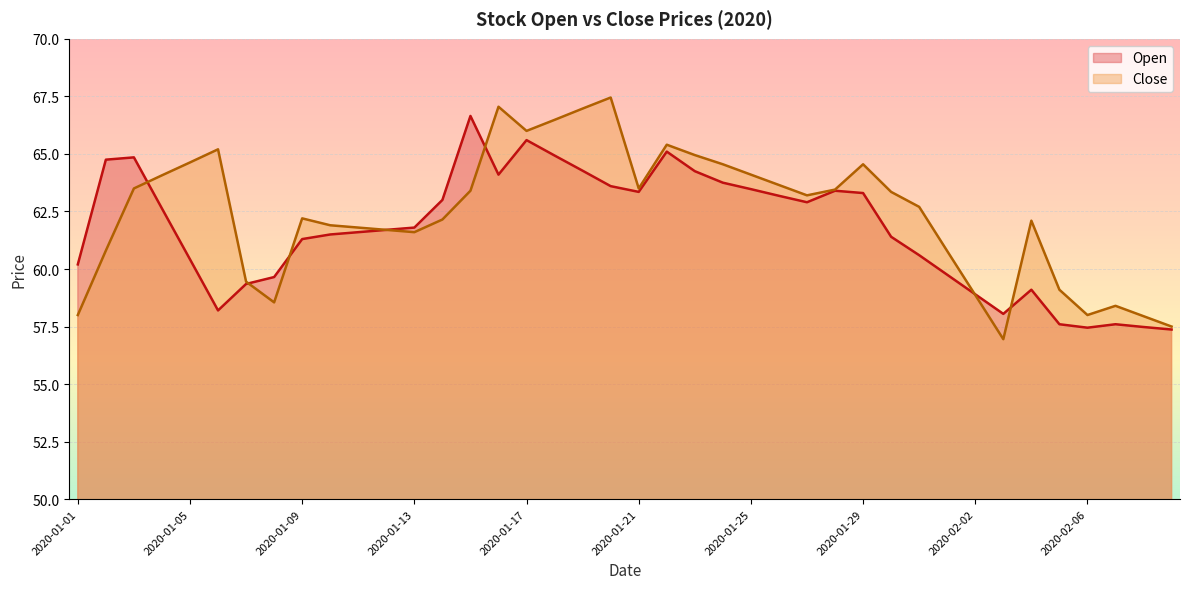

Rank the categories by Close value from lowest to highest.

2020-02-03, 2020-02-09, 2020-02-08, 2020-01-01, 2020-02-06, 2020-02-07, 2020-01-08, 2020-02-02, 2020-02-05, 2020-01-07, 2020-02-01, 2020-01-02, 2020-01-13, 2020-01-12, 2020-01-11, 2020-01-10, 2020-02-04, 2020-01-14, 2020-01-09, 2020-01-31, 2020-01-27, 2020-01-30, 2020-01-15, 2020-01-28, 2020-01-03, 2020-01-21, 2020-01-26, 2020-01-04, 2020-01-25, 2020-01-24, 2020-01-29, 2020-01-05, 2020-01-23, 2020-01-06, 2020-01-22, 2020-01-17, 2020-01-18, 2020-01-19, 2020-01-16, 2020-01-20